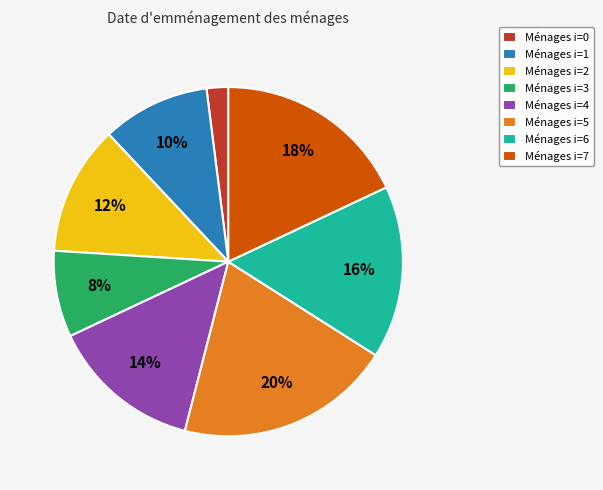

Is Ménages i=5 the majority of the pie?

No